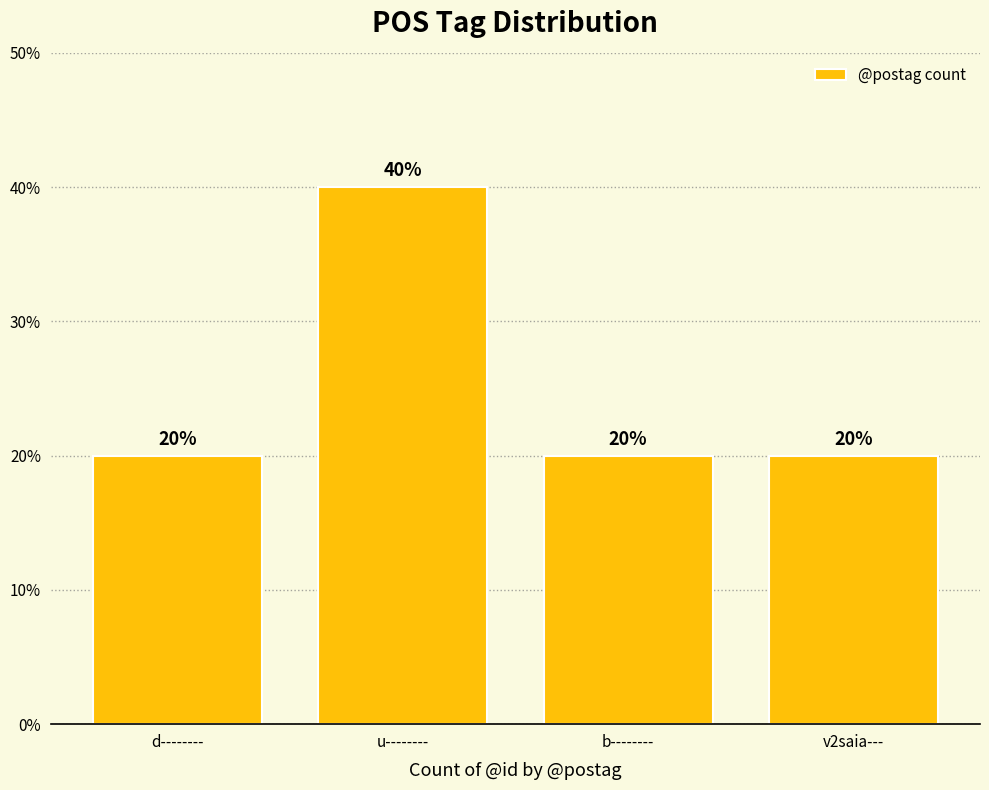

Is it true that the value at u-------- is 25?

False